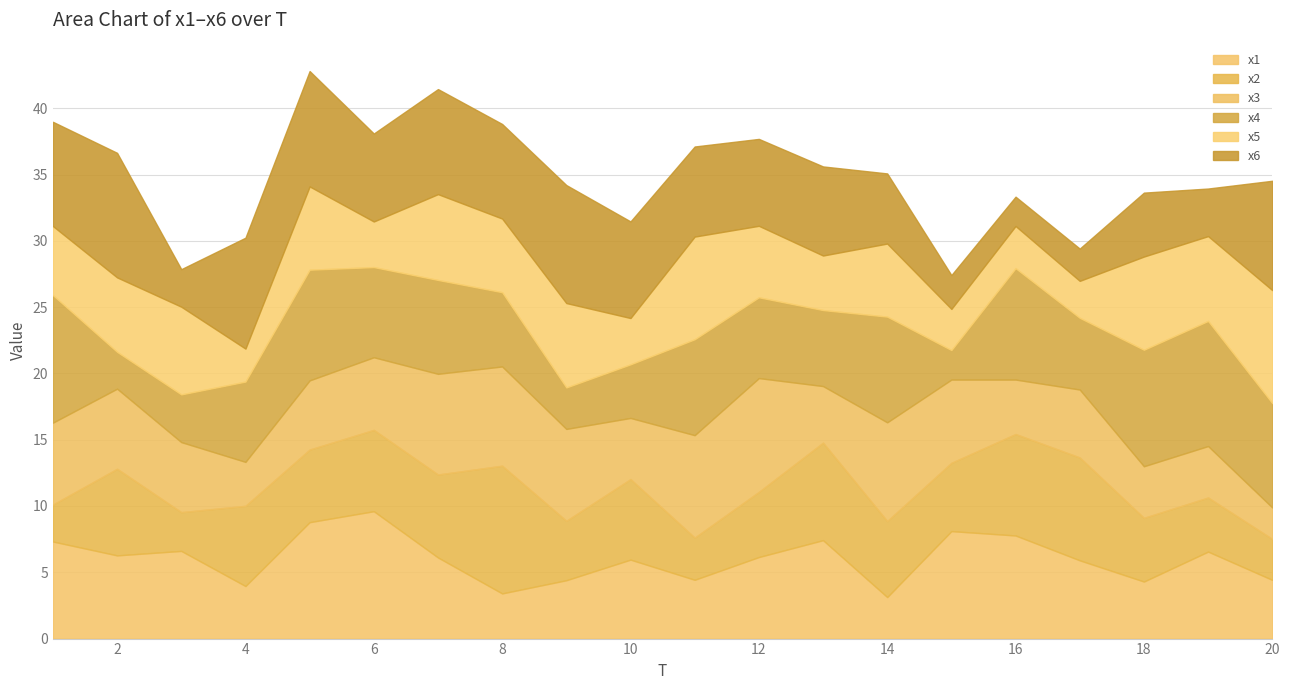

At how many categories does at least one series exceed 2?

20